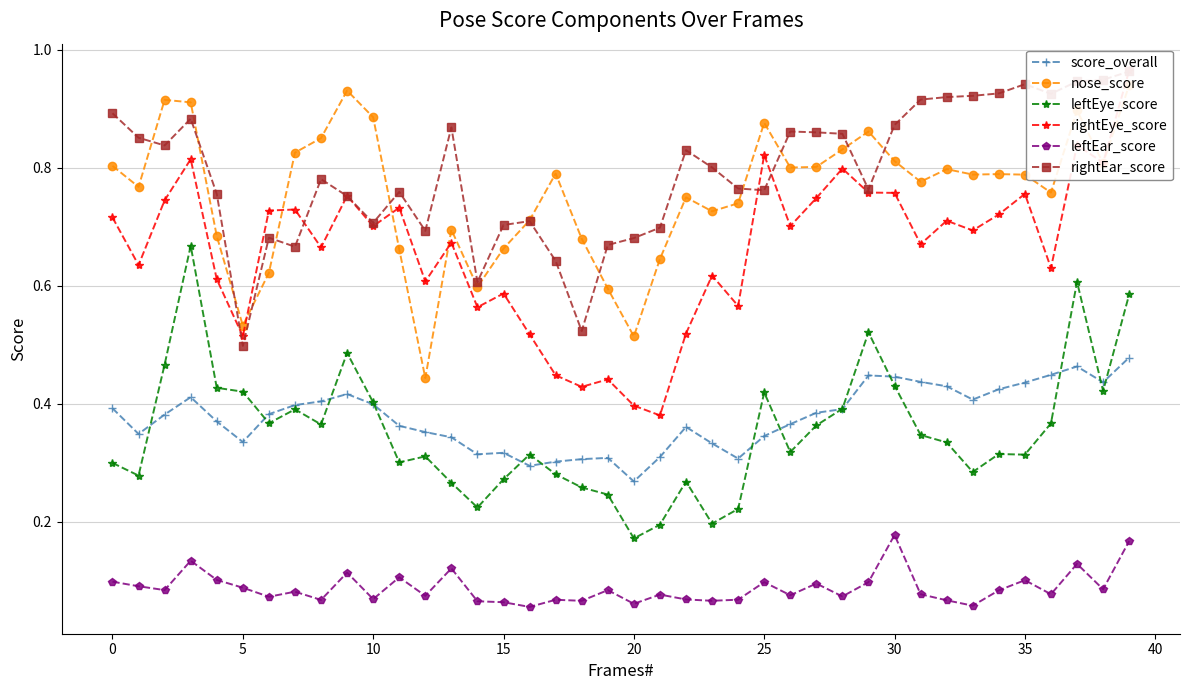

Does the chart have visible grid lines?

Yes